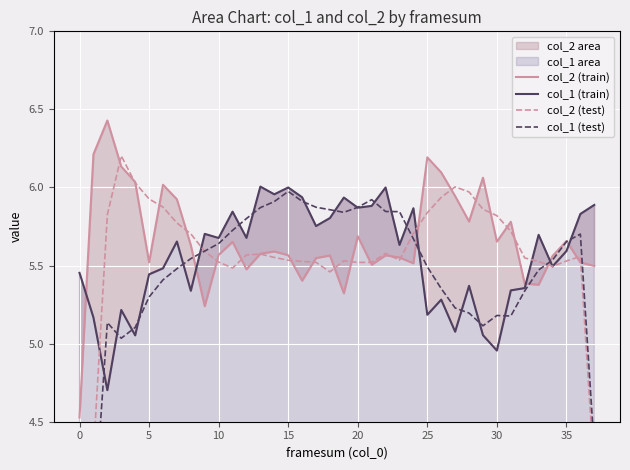

The col_2 (test) series shows 5.6 at 22. True or false?

True